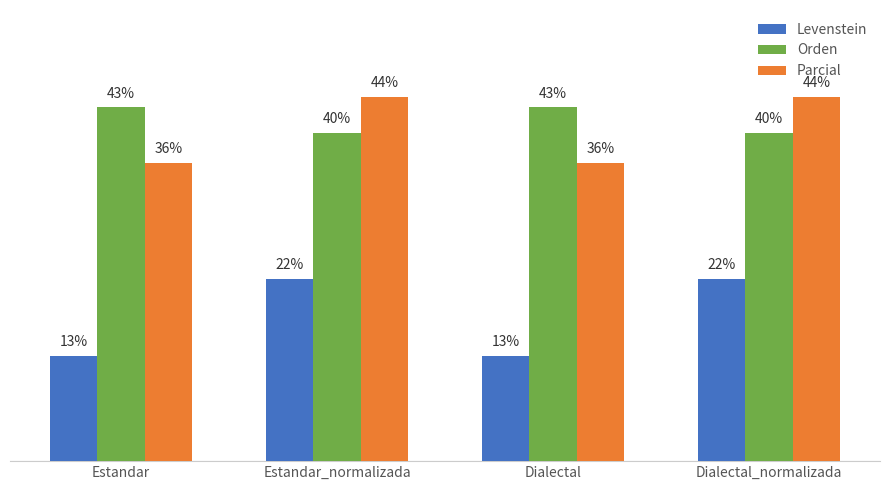

What are all the series names shown in the legend?

Levenstein, Orden, Parcial